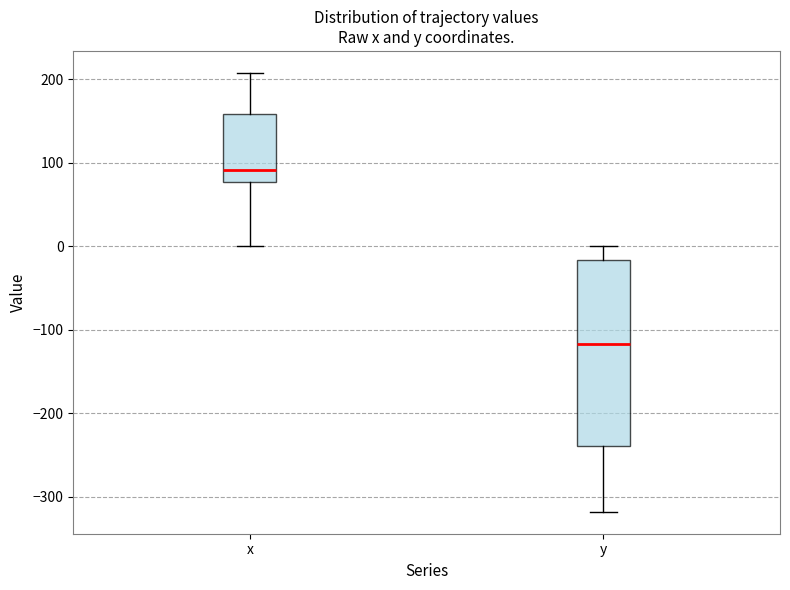

Which box is the tallest, from its lower edge to its upper edge?

y